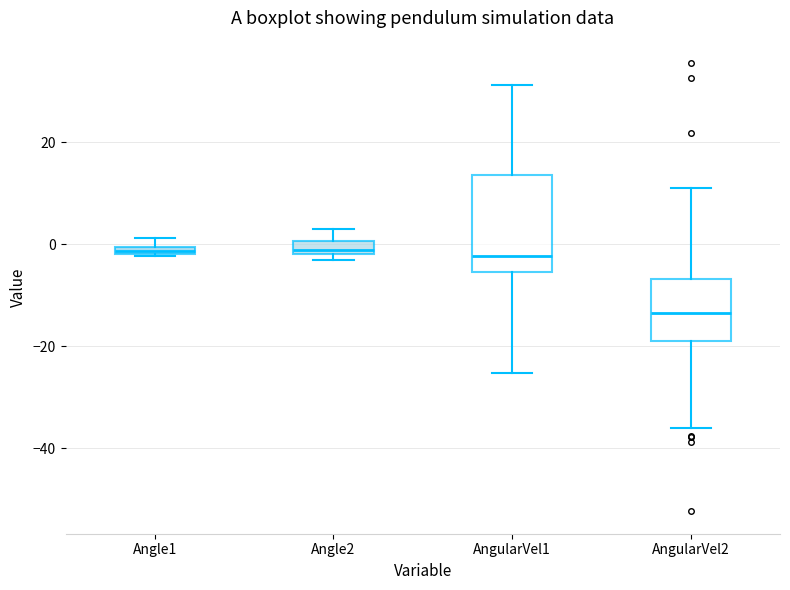

Which box is the tallest, from its lower edge to its upper edge?

AngularVel1